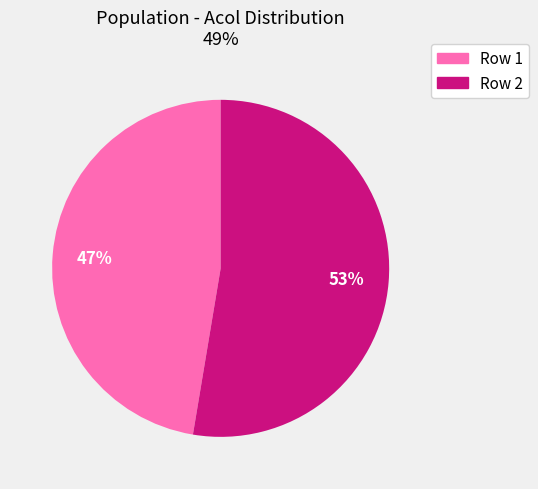

What is the largest slice in the pie chart?

Row 2